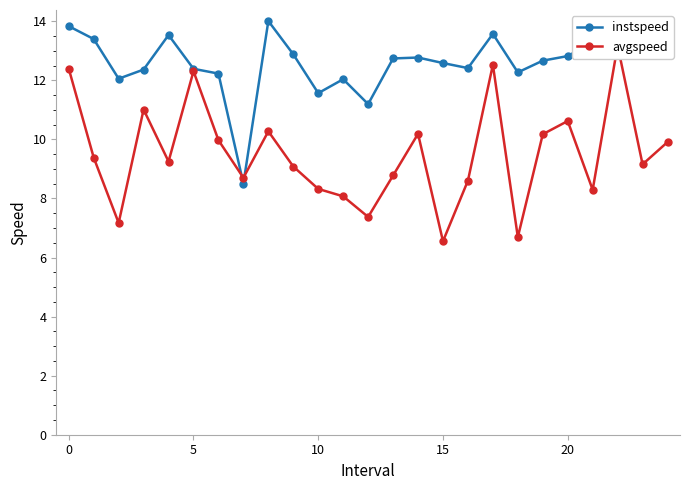

True or false: instspeed and avgspeed cross at least once.

True